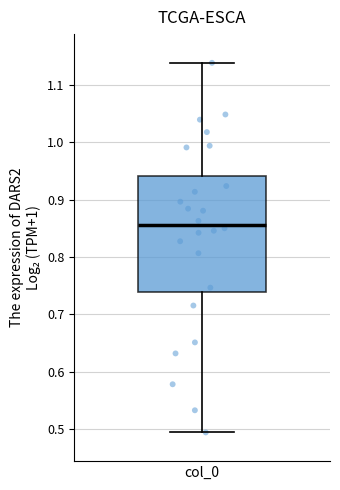

Read this box plot against the y-axis: the position of the median line, the range covered by the box, and the ends of both whiskers. The values are not printed on the chart, so give them approximately, as read against the axis.

median 0.86, box 0.74 to 0.94, whiskers 0.49 to 1.14